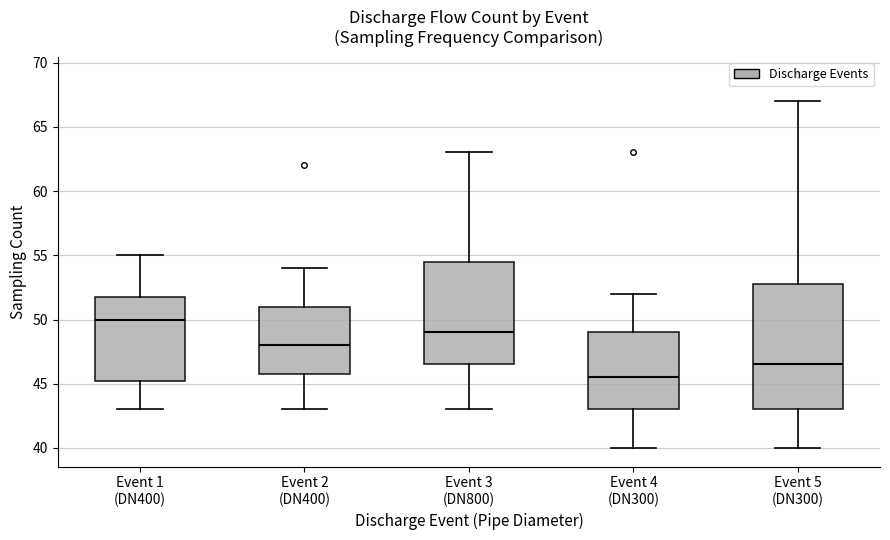

Where does the median line of the box for Event 2 (DN400) sit on the y-axis? The values are not printed on the chart, so give them approximately, as read against the axis.

48.0